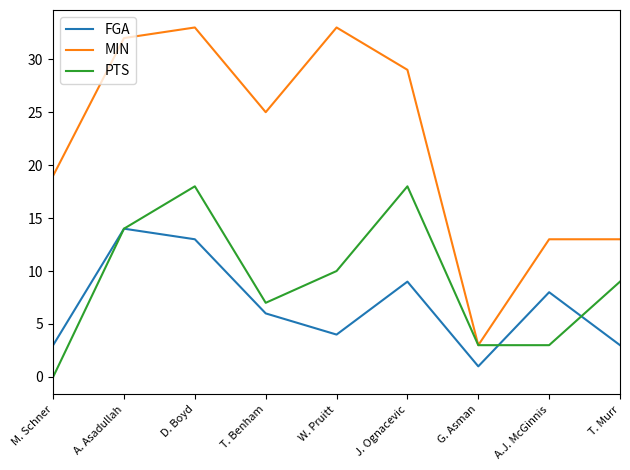

What position from the right is T. Murr?

1